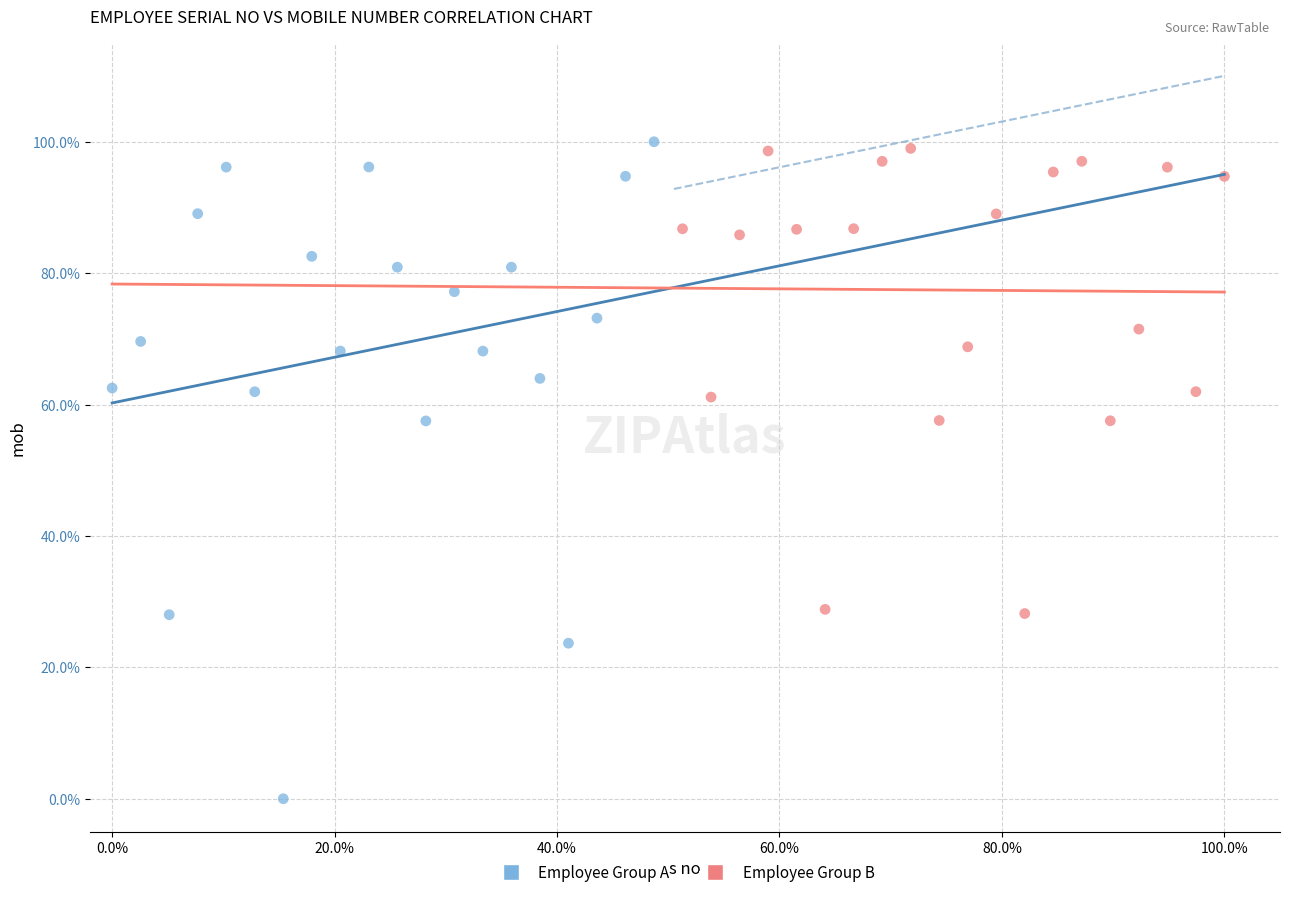

Which series reaches the minimum Y coordinate?

Employee Group A